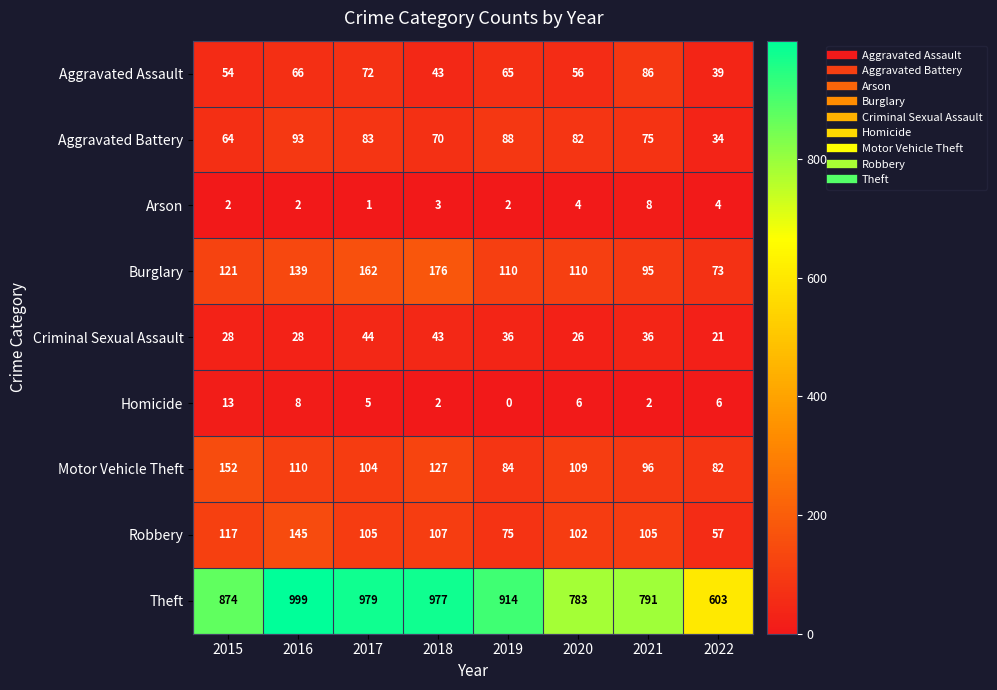

Which series has the largest range (max minus min)?

Theft